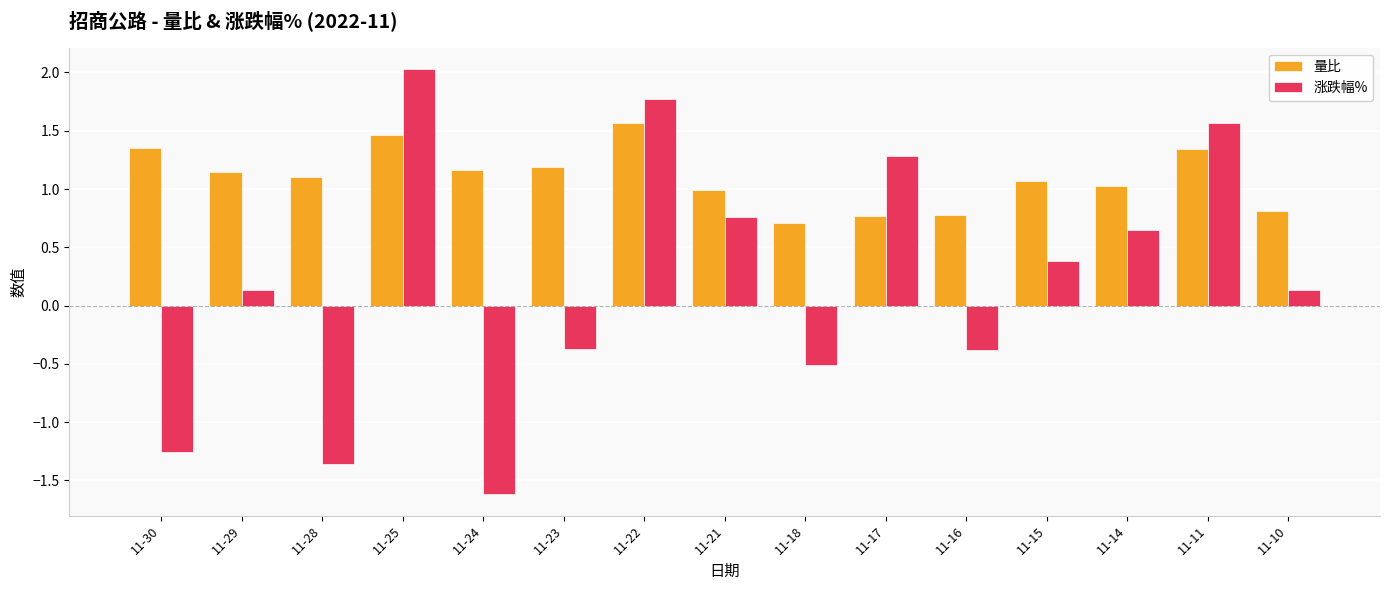

What is the spread (max minus min) of values at 11-24?

2.8